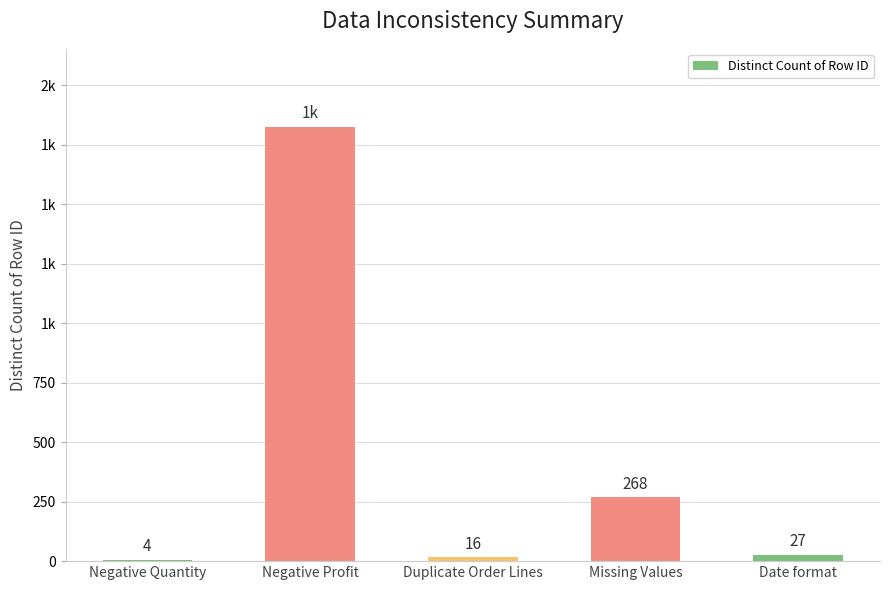

Between Duplicate Order Lines and Negative Quantity, which is larger?

Duplicate Order Lines